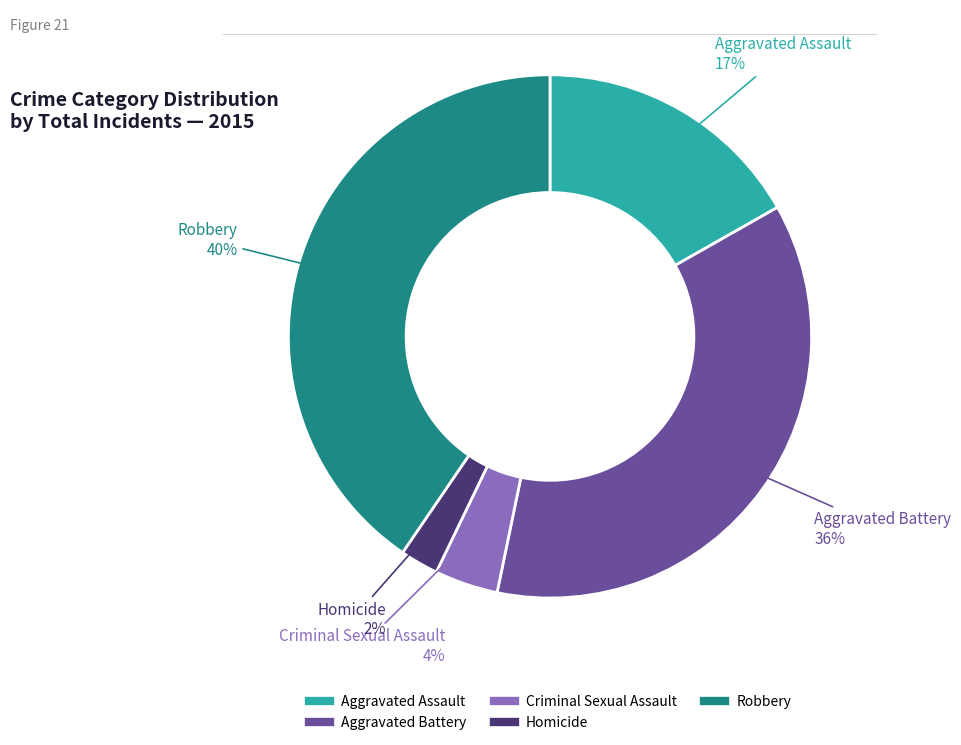

The Robbery slice represents 40% of the pie. True or false?

True